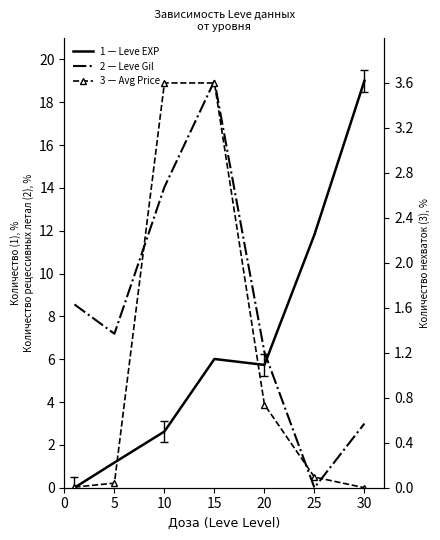

How many values in Leve Gil are above zero?

6